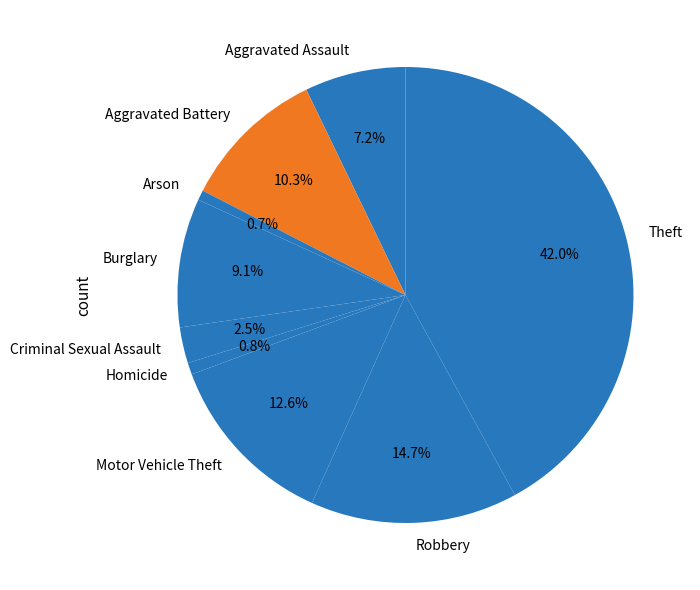

Is the sum of Arson and Homicide greater than half?

No